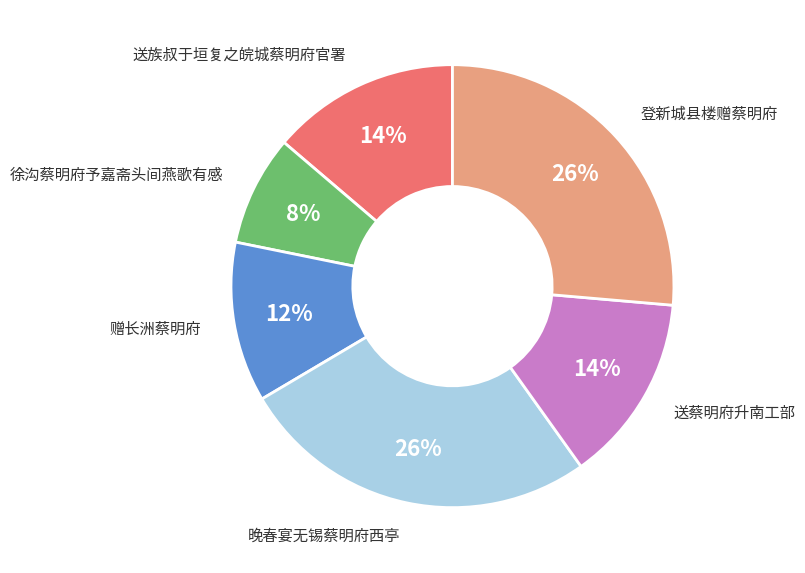

Is it true that 徐沟蔡明府予嘉斋头间燕歌有感 is 1% of the pie?

False